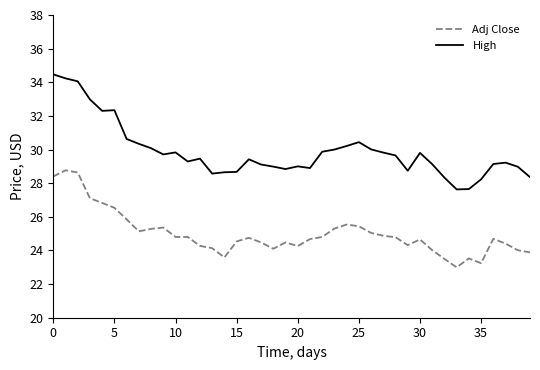

At how many categories does at least one series exceed 31?

6